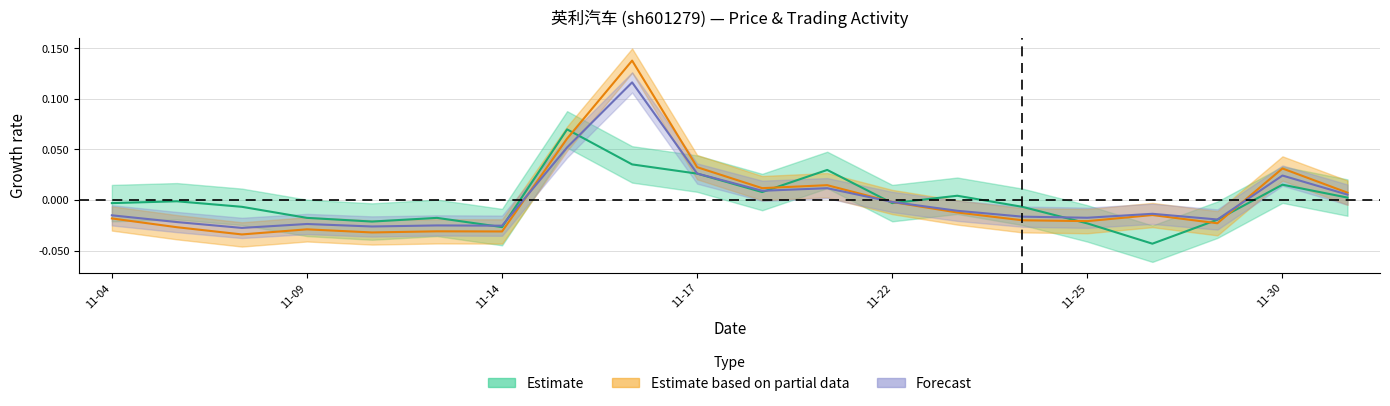

Reading left to right, transcribe all the data shown in this chart.

price: -0.0	-0.0	-0.0	-0.0	-0.0	-0.0	-0.0	0.1	0.0	0.0	0.0	0.0	-0.0	0.0	-0.0	-0.0	-0.0	-0.0	0.0	0.0
t_change: -0.0	-0.0	-0.0	-0.0	-0.0	-0.0	-0.0	0.1	0.1	0.0	0.0	0.0	-0.0	-0.0	-0.0	-0.0	-0.0	-0.0	0.0	0.0
t_volume_scaled: -0.0	-0.0	-0.0	-0.0	-0.0	-0.0	-0.0	0.1	0.1	0.0	0.0	0.0	-0.0	-0.0	-0.0	-0.0	-0.0	-0.0	0.0	0.0